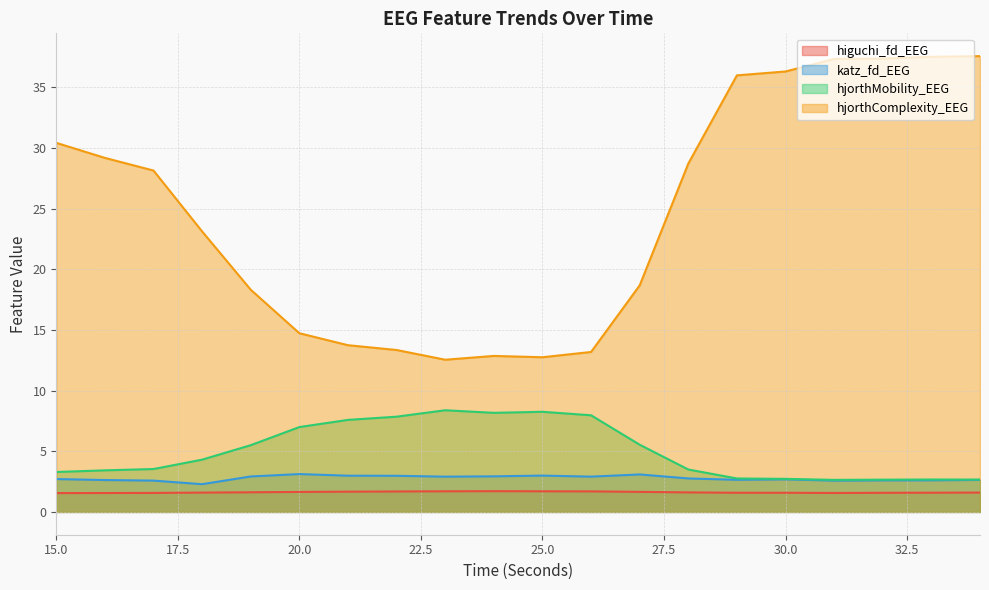

Reading left to right, list all the values displayed in this chart.

higuchi_fd_EEG: 1.6	1.6	1.6	1.6	1.6	1.6	1.7	1.7	1.7	1.7	1.7	1.7	1.7	1.6	1.6	1.6	1.6	1.6	1.6	1.6
katz_fd_EEG: 2.7	2.6	2.6	2.3	2.9	3.1	3.0	3.0	2.9	2.9	3.0	2.9	3.1	2.8	2.6	2.7	2.6	2.6	2.6	2.6
hjorthMobility_EEG: 3.3	3.4	3.5	4.3	5.5	7.0	7.6	7.8	8.4	8.2	8.3	8.0	5.5	3.5	2.8	2.7	2.6	2.7	2.7	2.7
hjorthComplexity_EEG: 30.4	29.2	28.1	23.1	18.3	14.7	13.7	13.3	12.5	12.9	12.7	13.2	18.7	28.7	36.0	36.3	37.3	37.4	37.5	37.6